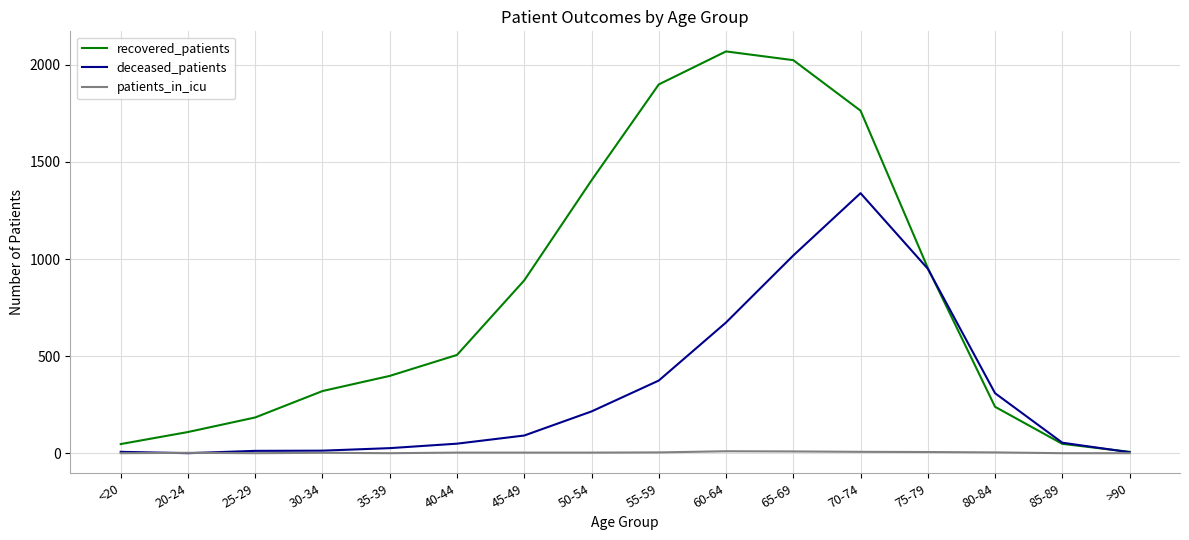

Rank the series by their average value, from lowest to highest.

patients_in_icu, deceased_patients, recovered_patients